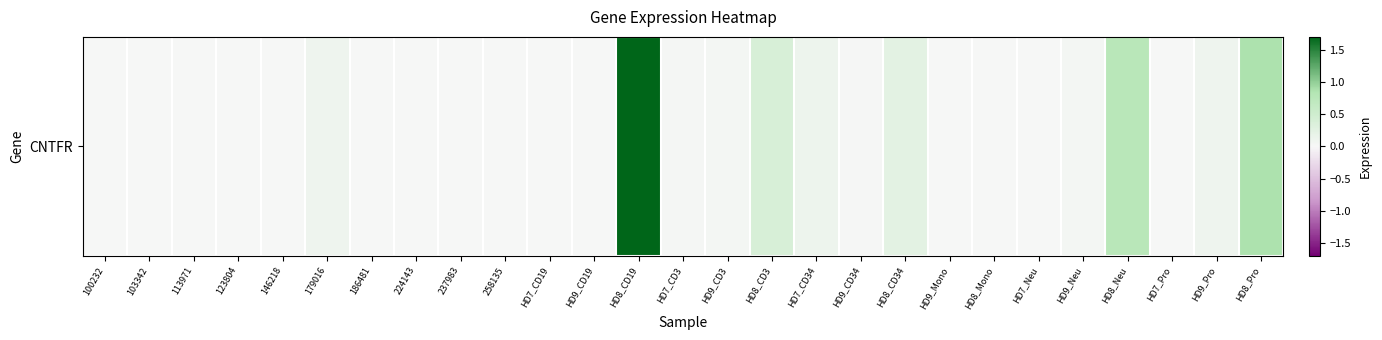

Which has a higher value, HD8_Neu or HD8_Mono?

HD8_Neu